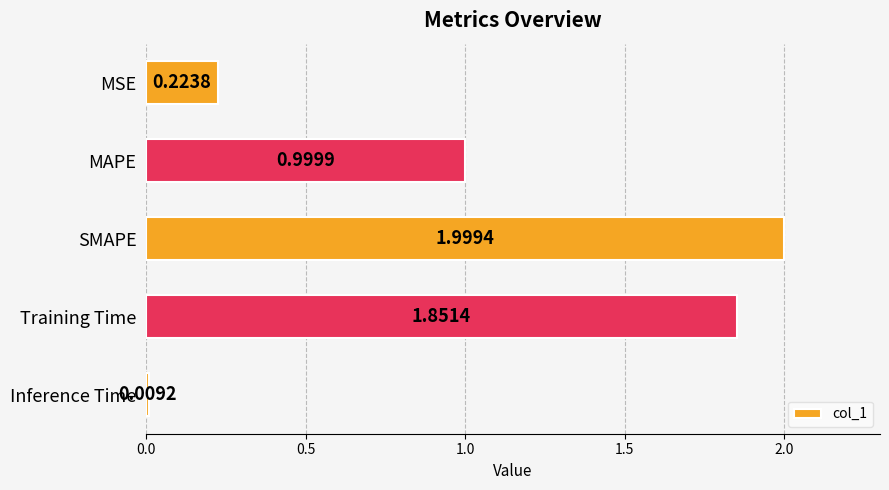

What is the sum of all values?

5.1